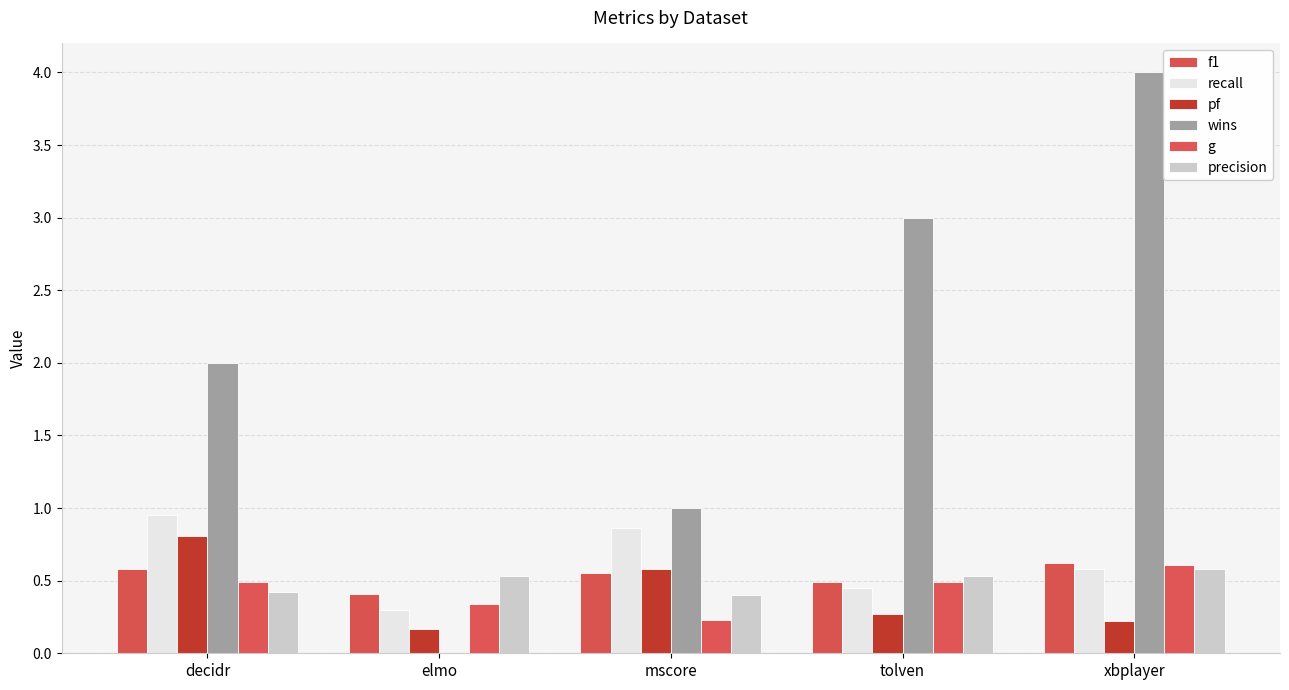

Which category has the highest value across all series?

xbplayer